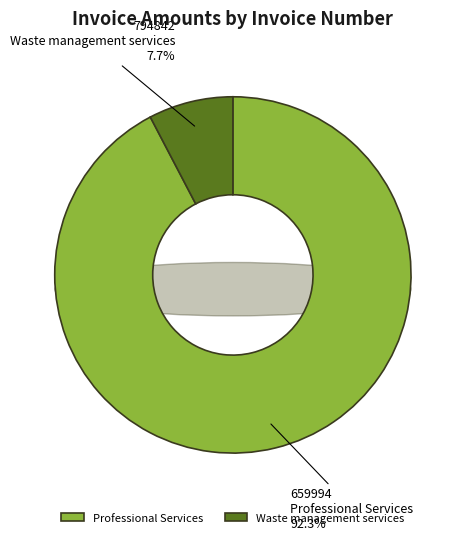

Is it true that 659994 is 99% of the pie?

False